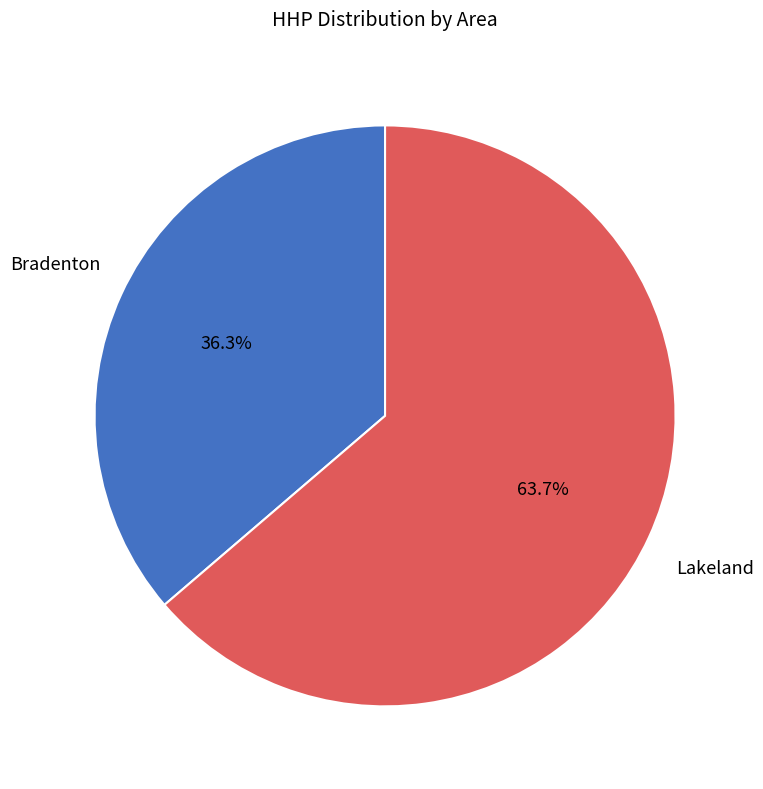

Does any single category account for the majority?

Yes